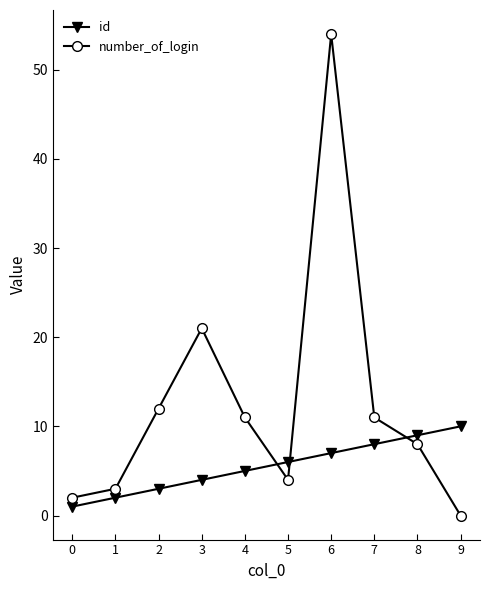

What is the difference between the id values at 3 and 8?

5